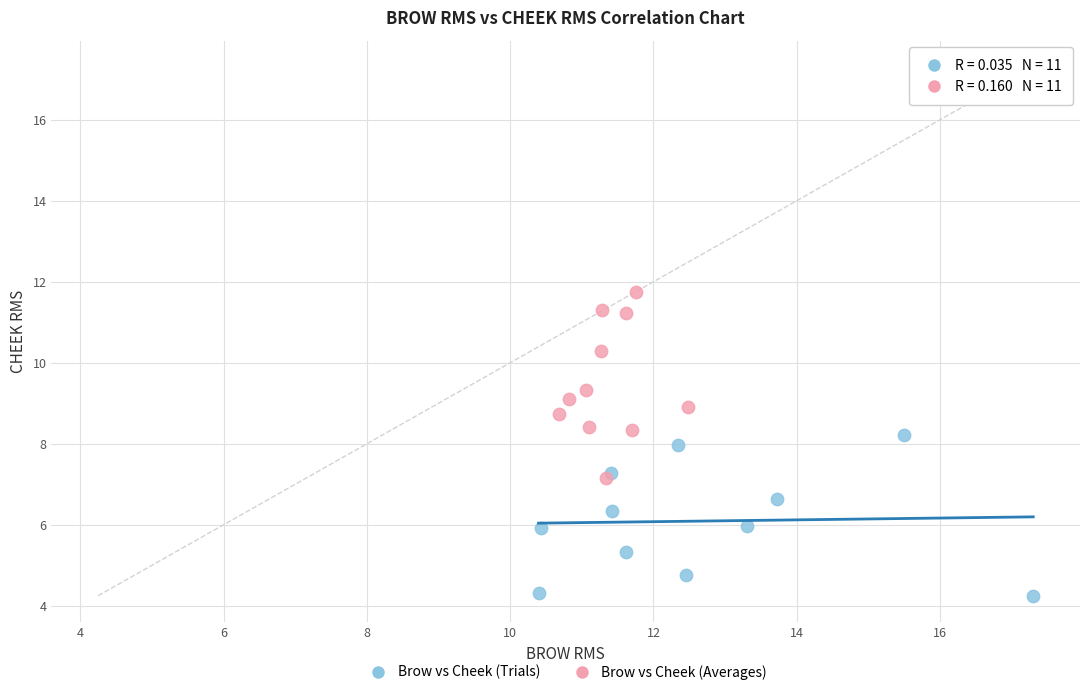

Which series contains the highest Y value?

Brow vs Cheek (Averages)